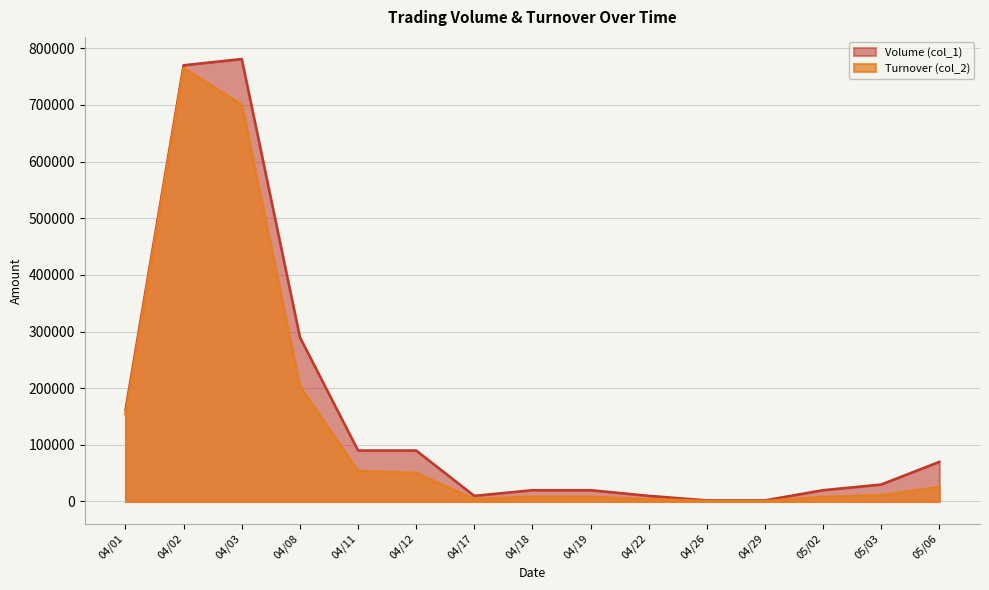

How many lines are shown in the chart?

2